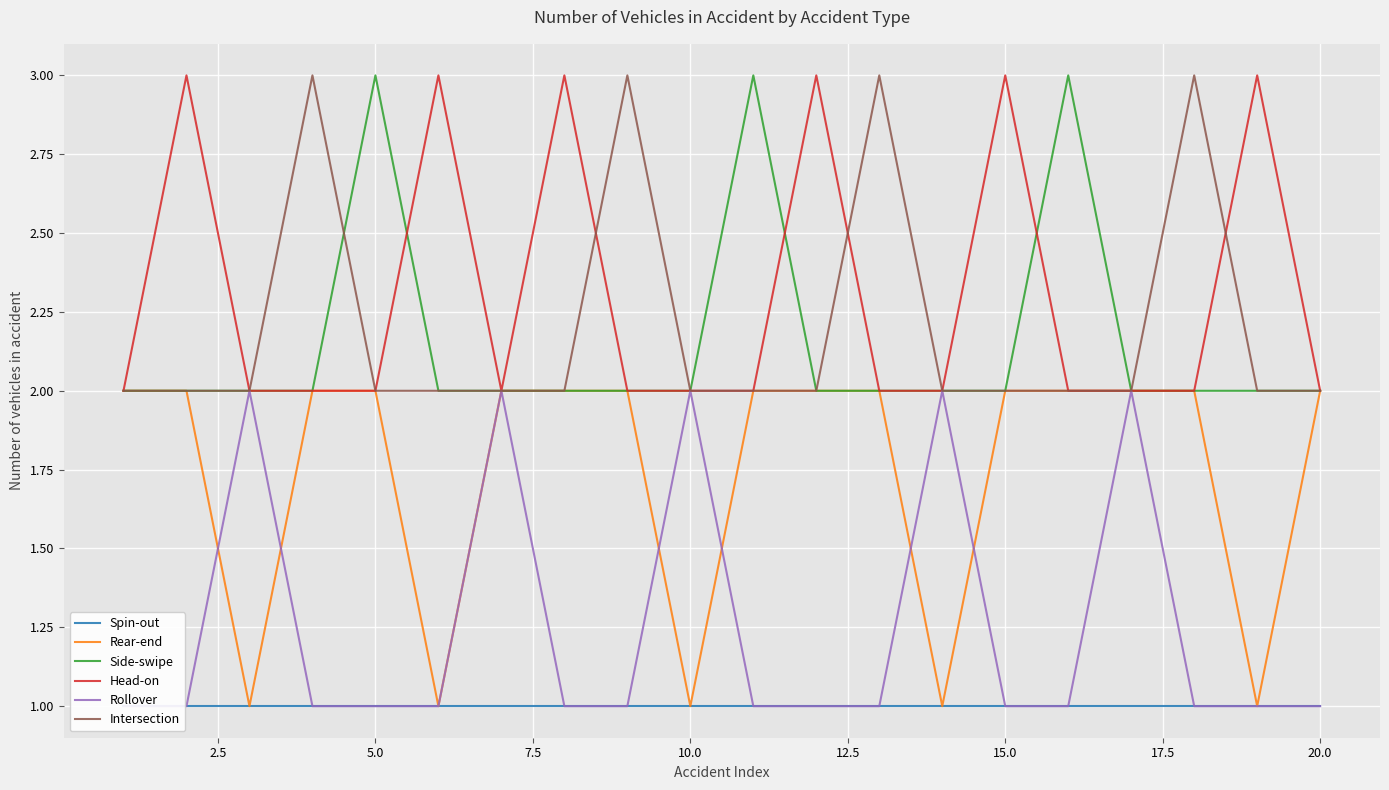

What is the maximum value for Head-on?

3